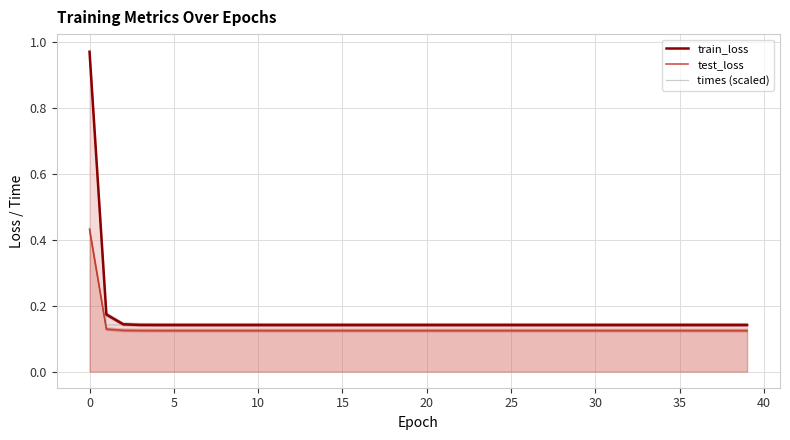

Between 36 and 12, which is larger?

12